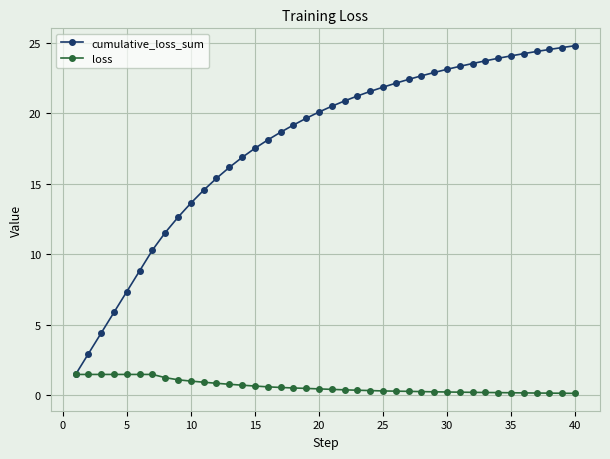

Rank the series by their maximum value, from lowest to highest.

loss, cumulative_loss_sum